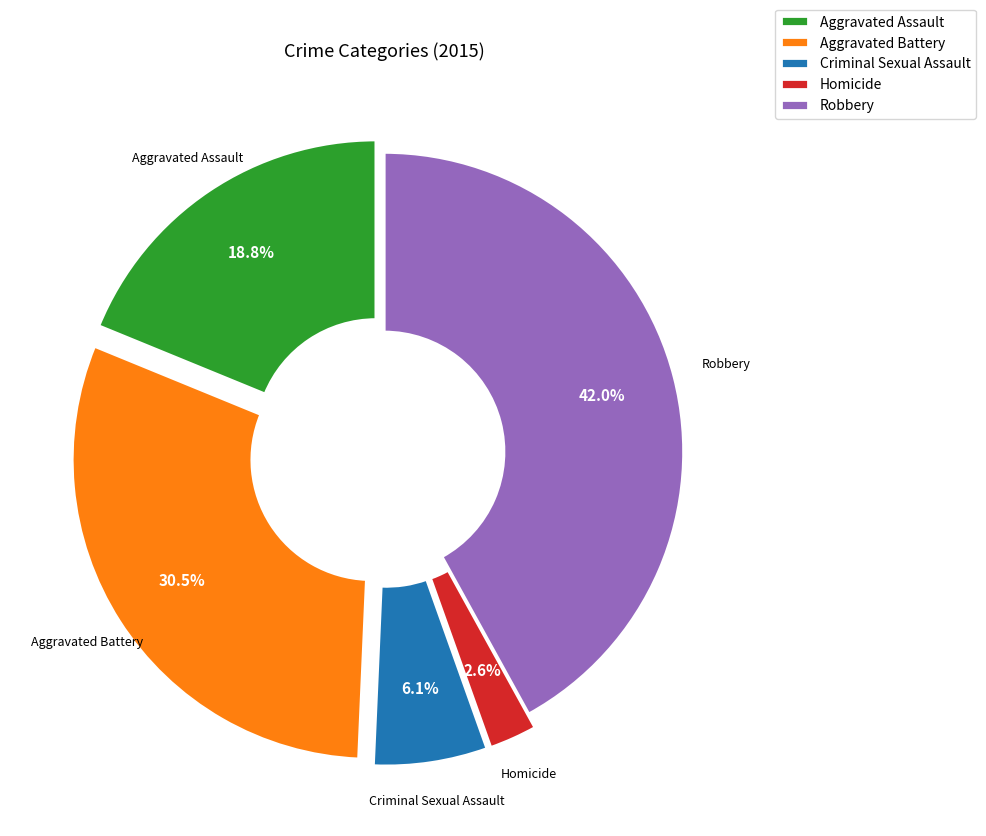

Between Aggravated Battery and Aggravated Assault, which is larger?

Aggravated Battery